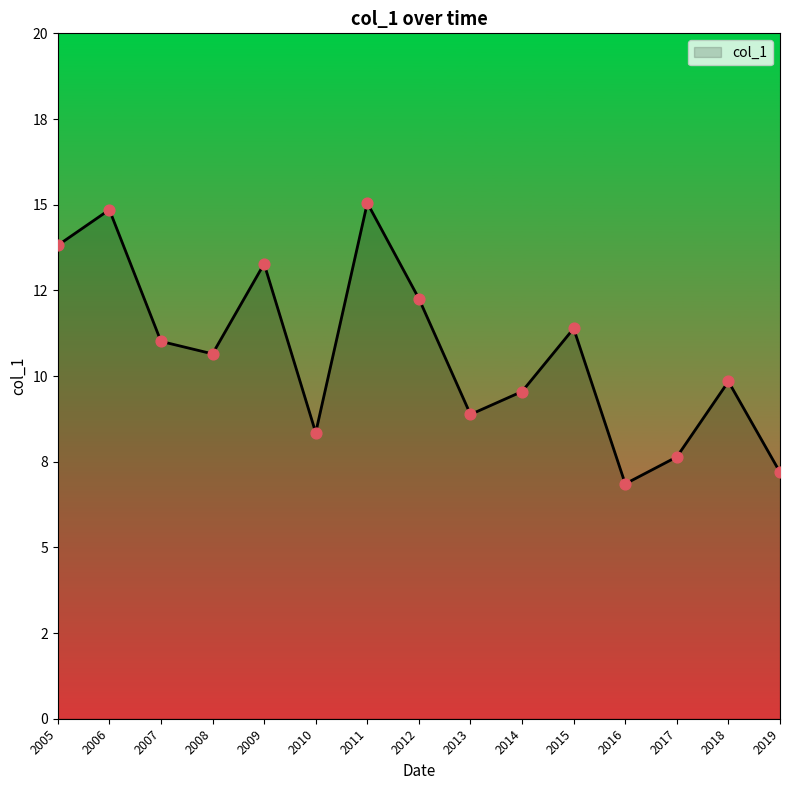

Does the chart have visible grid lines?

No